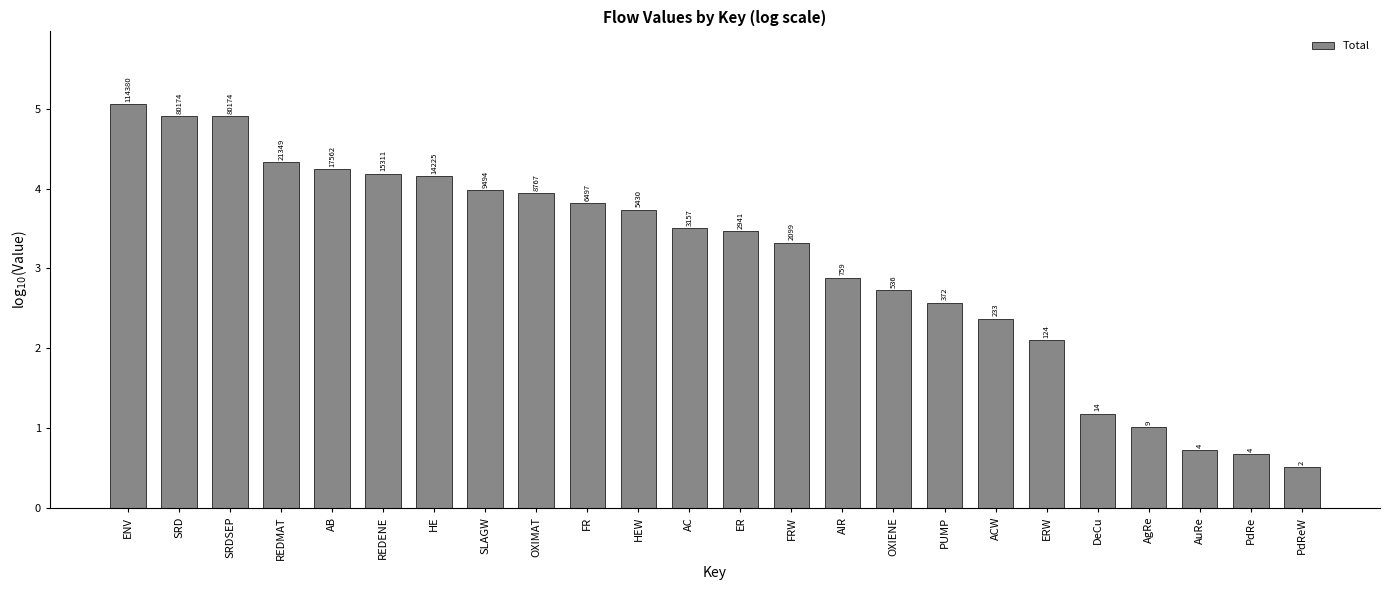

Reading left to right, list all the values displayed in this chart.

5.1	4.9	4.9	4.3	4.2	4.2	4.2	4.0	3.9	3.8	3.7	3.5	3.5	3.3	2.9	2.7	2.6	2.4	2.1	1.2	1.0	0.7	0.7	0.5